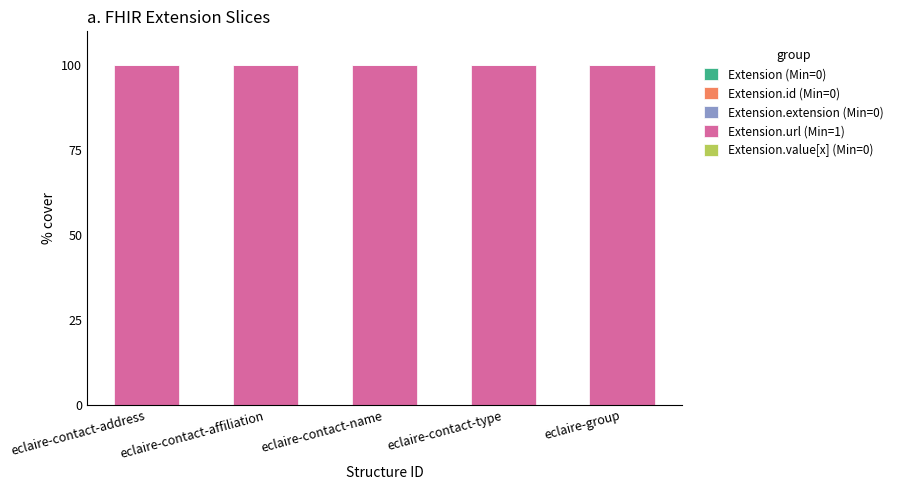

How many bars are there in total?

25